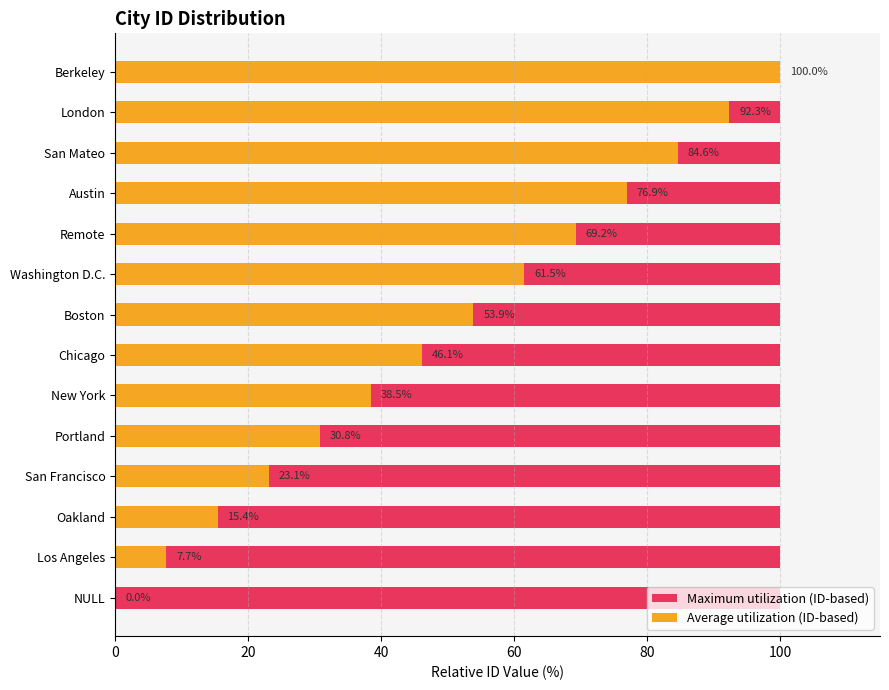

What is the greatest value displayed?

100.0